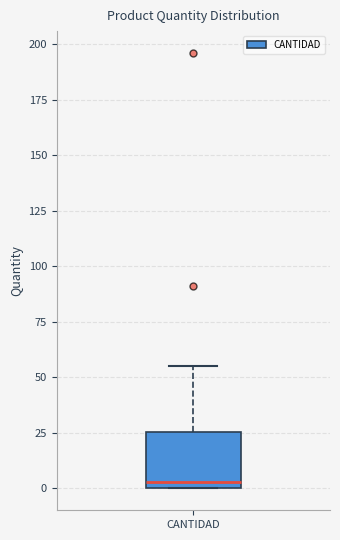

Transcribe this box plot: give where the median line is, the range the box spans, and where the two whiskers end, as read against the y-axis. The values are not printed on the chart, so give them approximately, as read against the axis.

median 5, box 0 to 25, whiskers 0 to 55